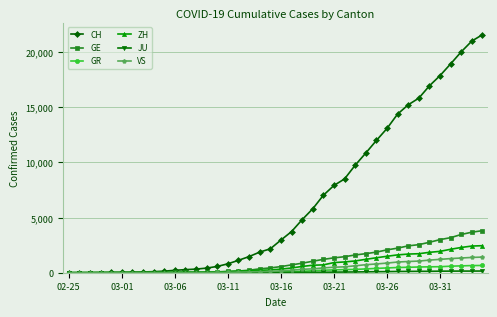

What is the maximum value shown in the chart?

21580